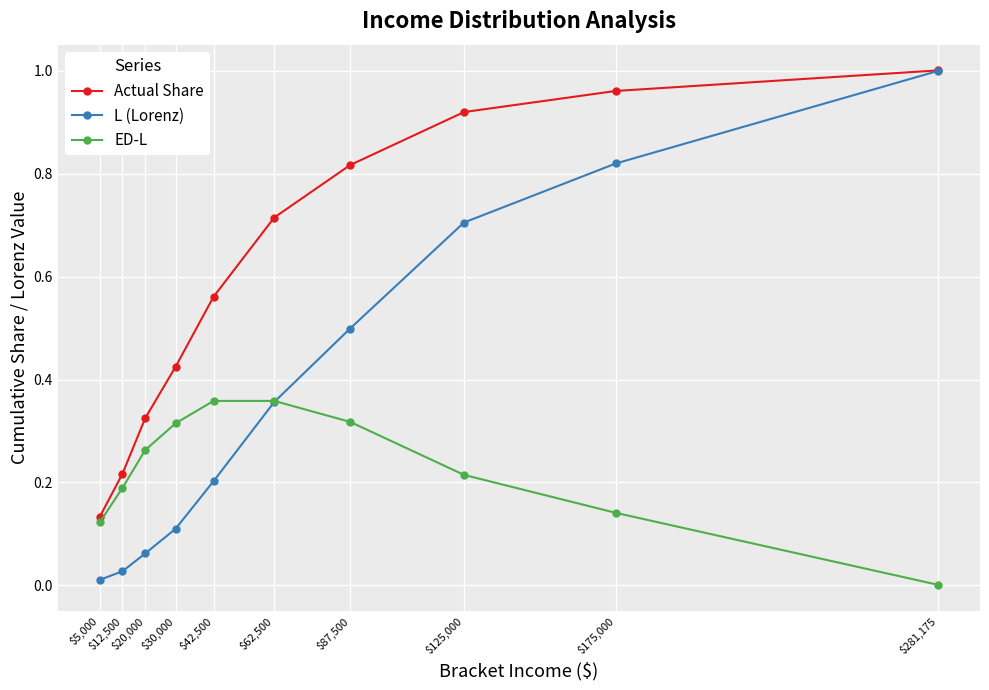

Which series has the largest range (max minus min)?

L (Lorenz)